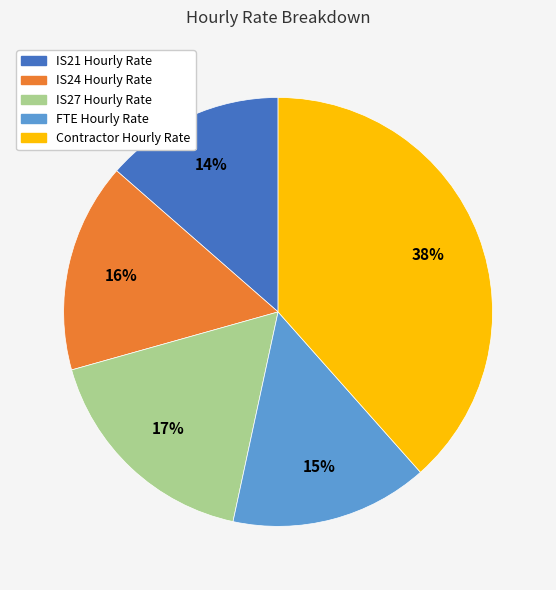

How many slices are in this pie chart?

5